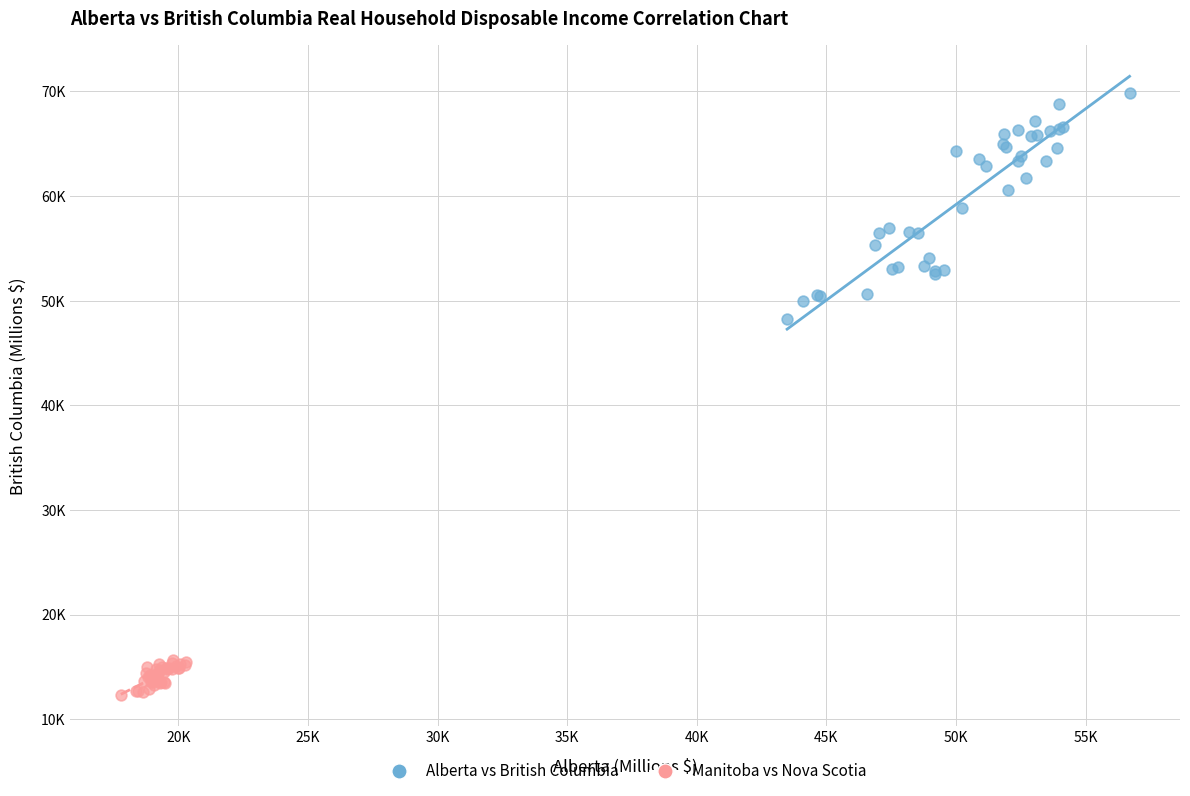

Which series has the widest spread of Y values?

Alberta vs British Columbia